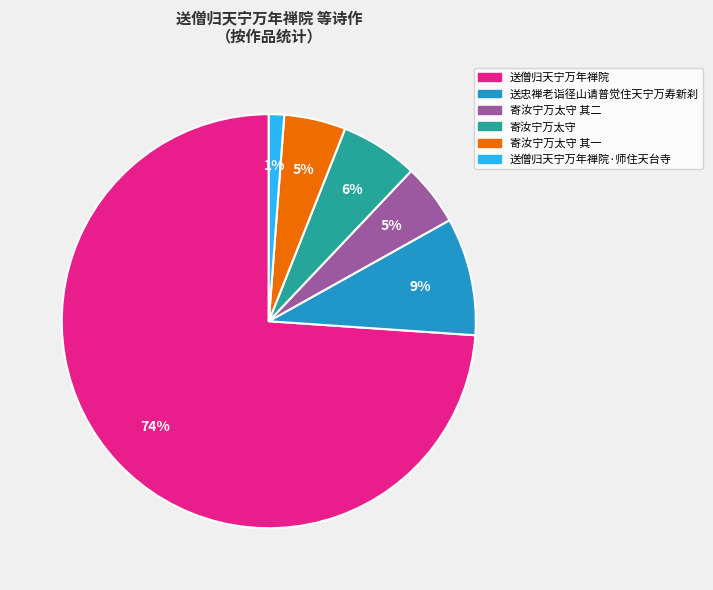

Is there a majority slice in this chart?

Yes